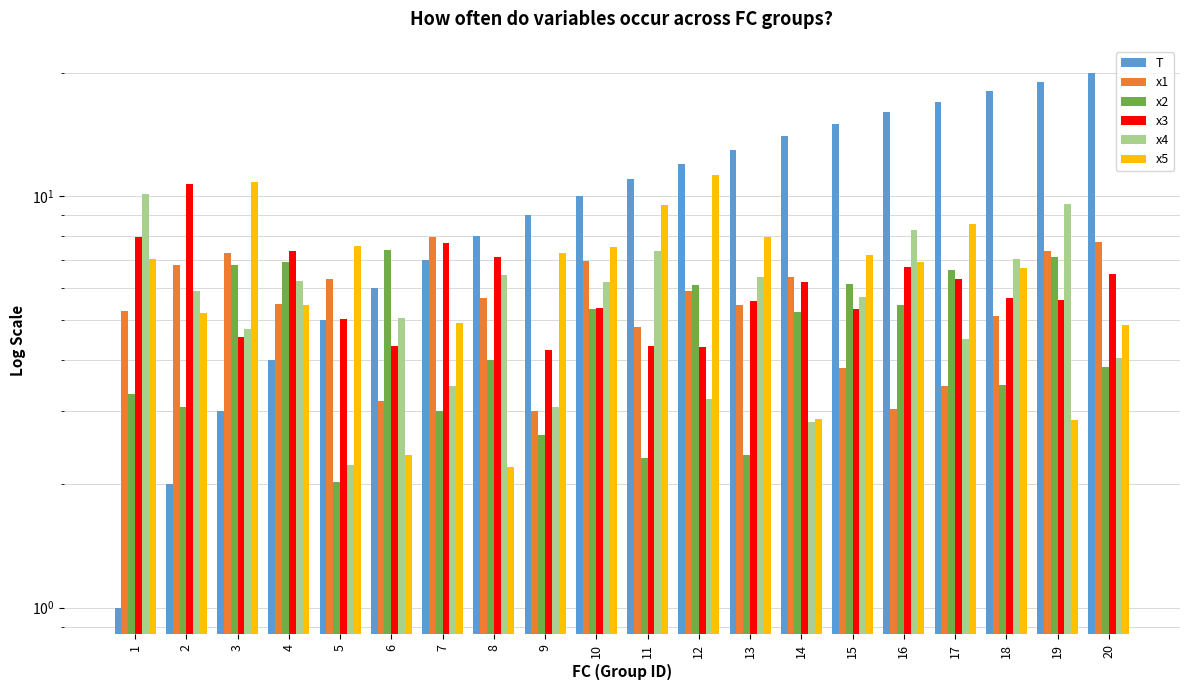

Reading left to right, what are all the values shown in this chart?

T: 1.0	2.0	3.0	4.0	5.0	6.0	7.0	8.0	9.0	10.0	11.0	12.0	13.0	14.0	15.0	16.0	17.0	18.0	19.0	20.0
x1: 5.3	6.8	7.3	5.5	6.3	3.2	7.9	5.7	3.0	6.9	4.8	5.9	5.4	6.4	3.8	3.0	3.5	5.1	7.4	7.8
x2: 3.3	3.1	6.8	6.9	2.0	7.4	3.0	4.0	2.6	5.3	2.3	6.1	2.4	5.2	6.1	5.5	6.6	3.5	7.1	3.8
x3: 8.0	10.7	4.5	7.4	5.0	4.3	7.7	7.1	4.2	5.3	4.3	4.3	5.6	6.2	5.3	6.7	6.3	5.7	5.6	6.5
x4: 10.1	5.9	4.8	6.2	2.2	5.1	3.5	6.5	3.1	6.2	7.4	3.2	6.4	2.8	5.7	8.3	4.5	7.0	9.6	4.0
x5: 7.0	5.2	10.9	5.4	7.6	2.4	4.9	2.2	7.3	7.5	9.5	11.3	8.0	2.9	7.2	6.9	8.6	6.7	2.9	4.9